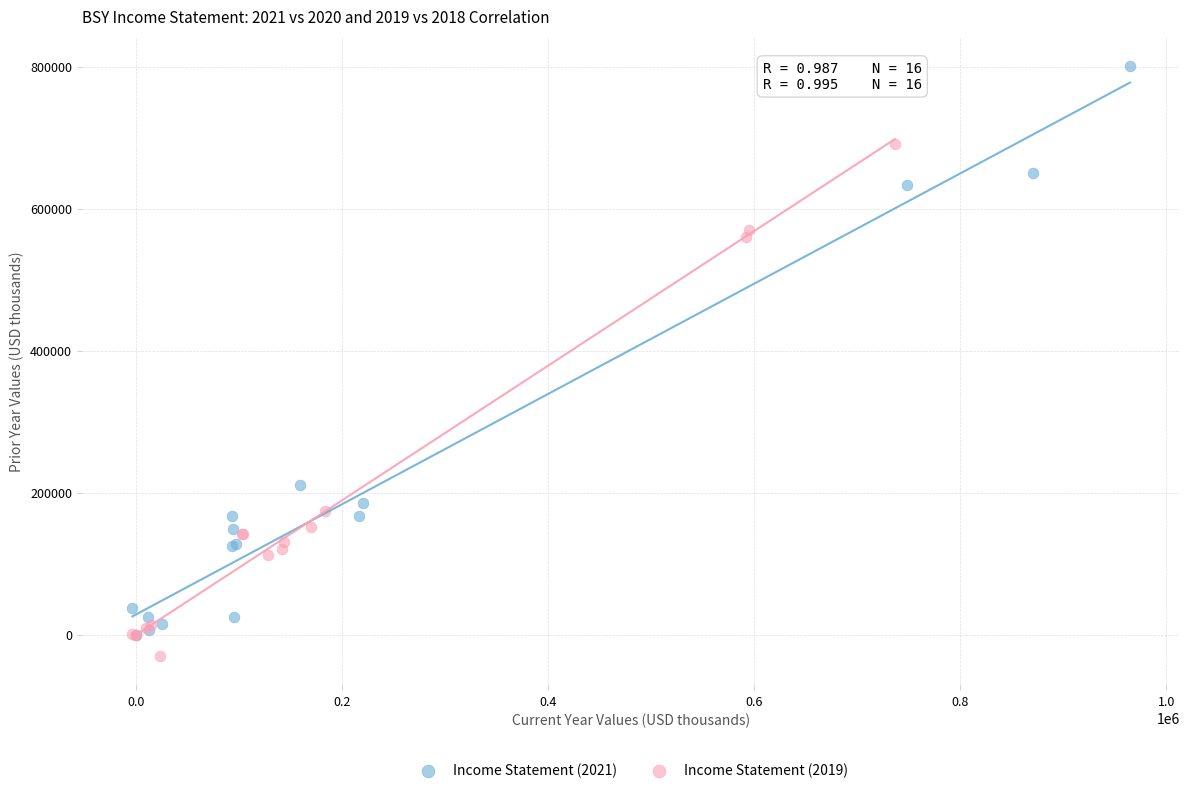

Which series contains the highest Y value?

Income Statement (2021)